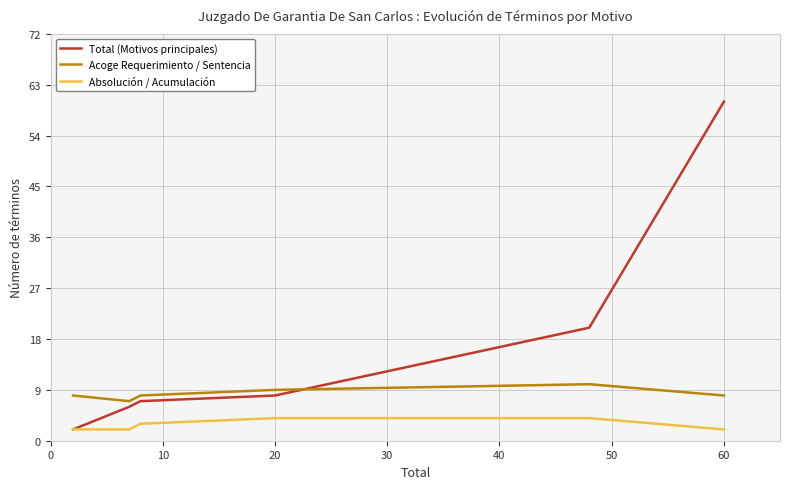

Rank the series by their average value, from highest to lowest.

Total (Motivos principales), Acoge Requerimiento / Sentencia, Absolución / Acumulación